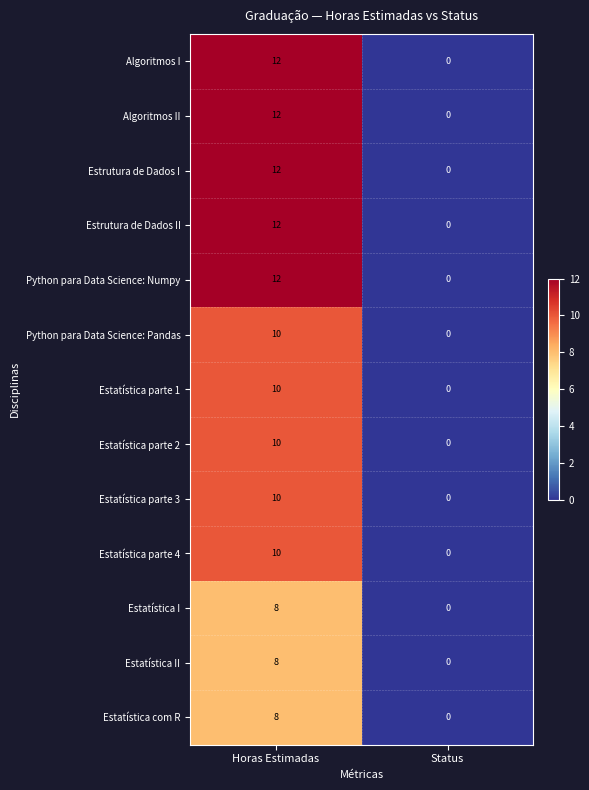

Is it true that Estatística parte 2 equals 0 at Status?

True